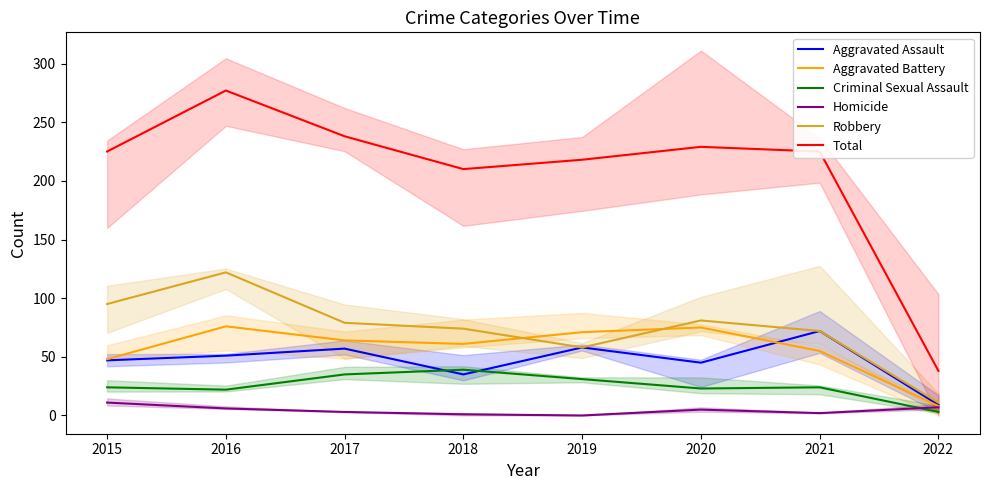

What is the lowest value of the Aggravated Assault series?

9